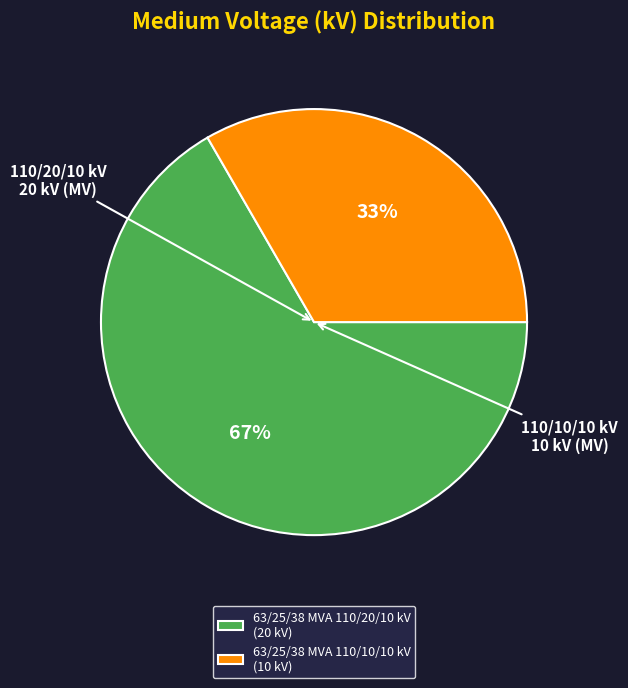

Count the number of slices in the pie.

2